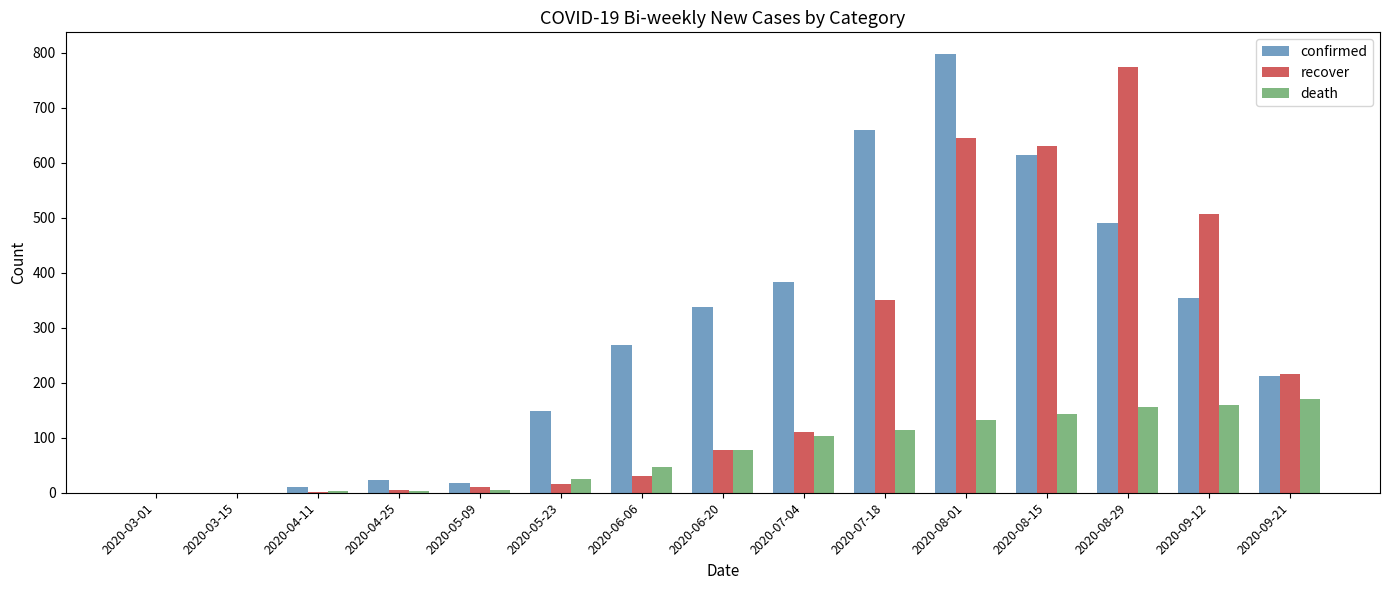

Is it true that confirmed equals 23 at 2020-04-25?

True